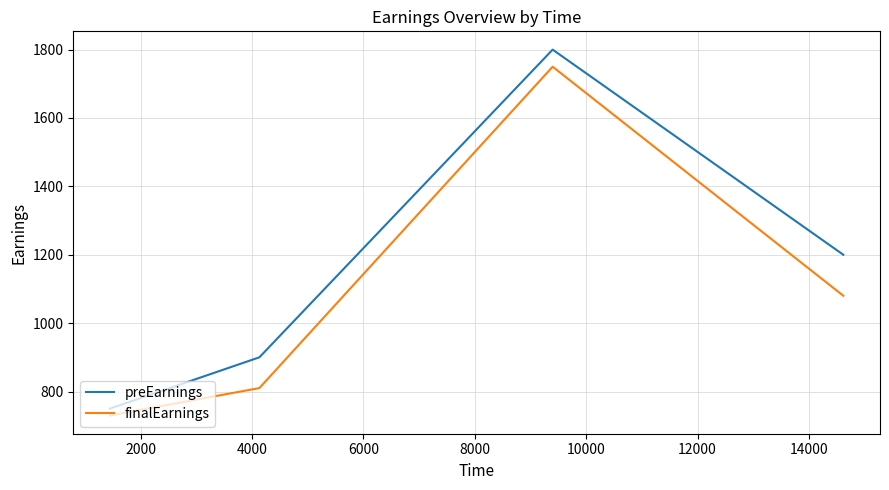

Is this an area chart (filled region under the line)?

No